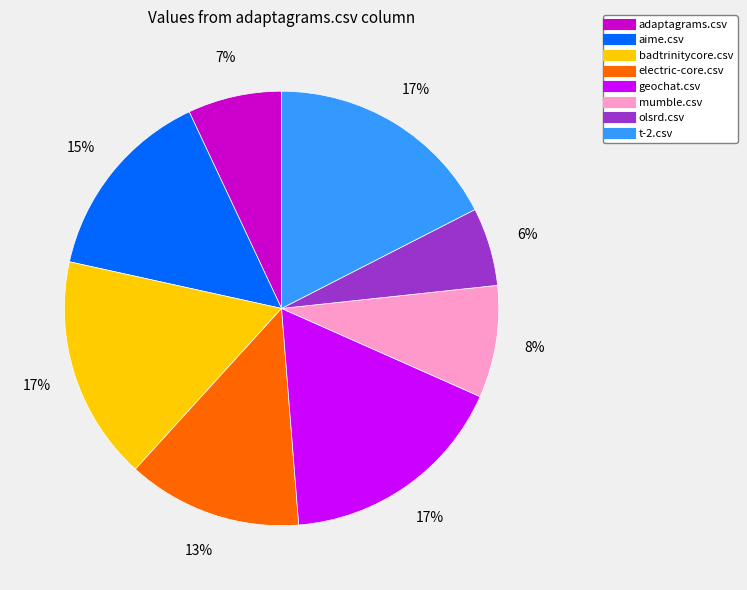

To the nearest percent, what portion does olsrd.csv represent?

6%